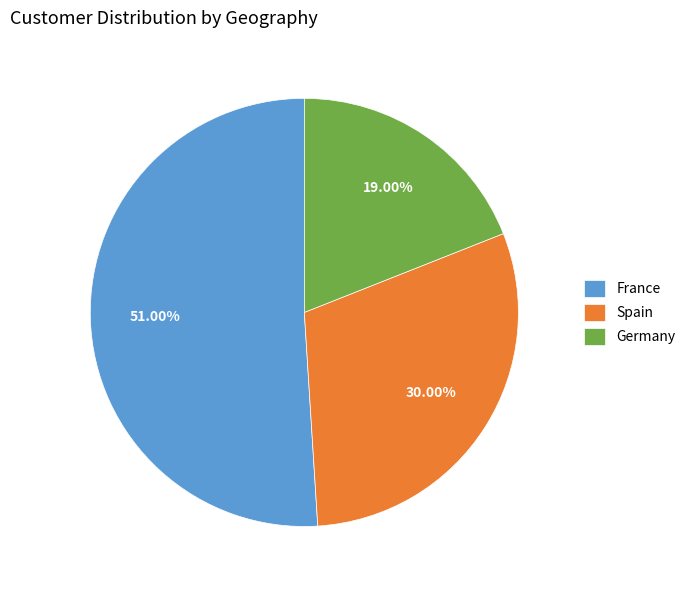

The France slice represents 59% of the pie. True or false?

False